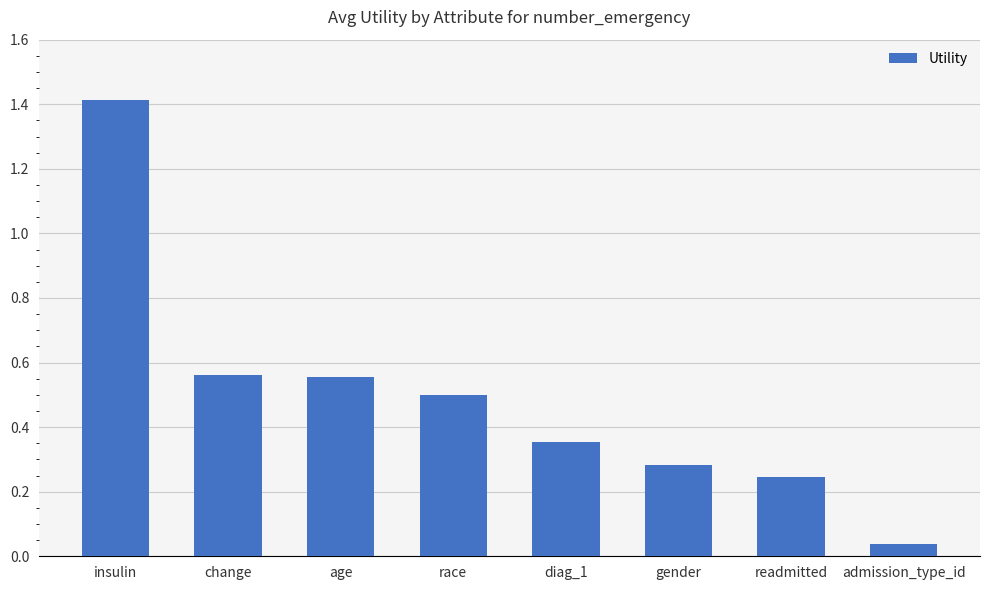

What is the change in value from age to readmitted?

-0.3